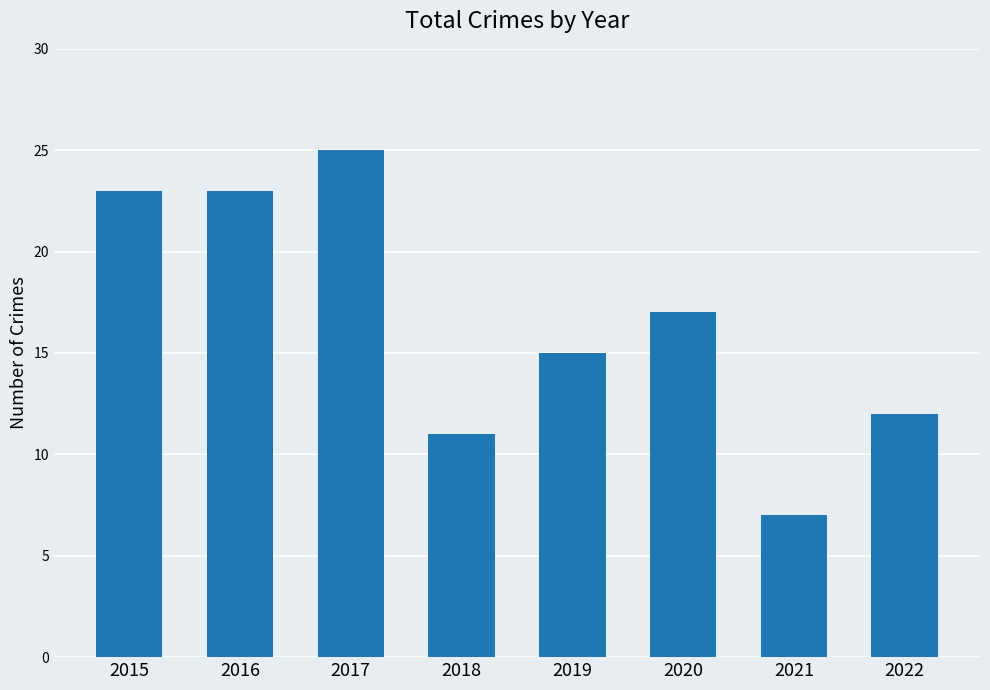

At which category does the chart reach its minimum across all series?

2021